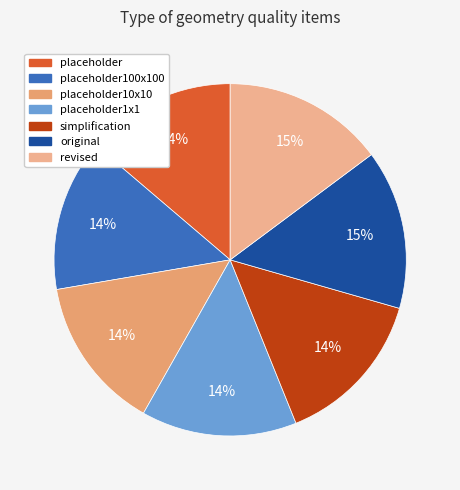

Is there any slice that represents more than half of the pie?

No